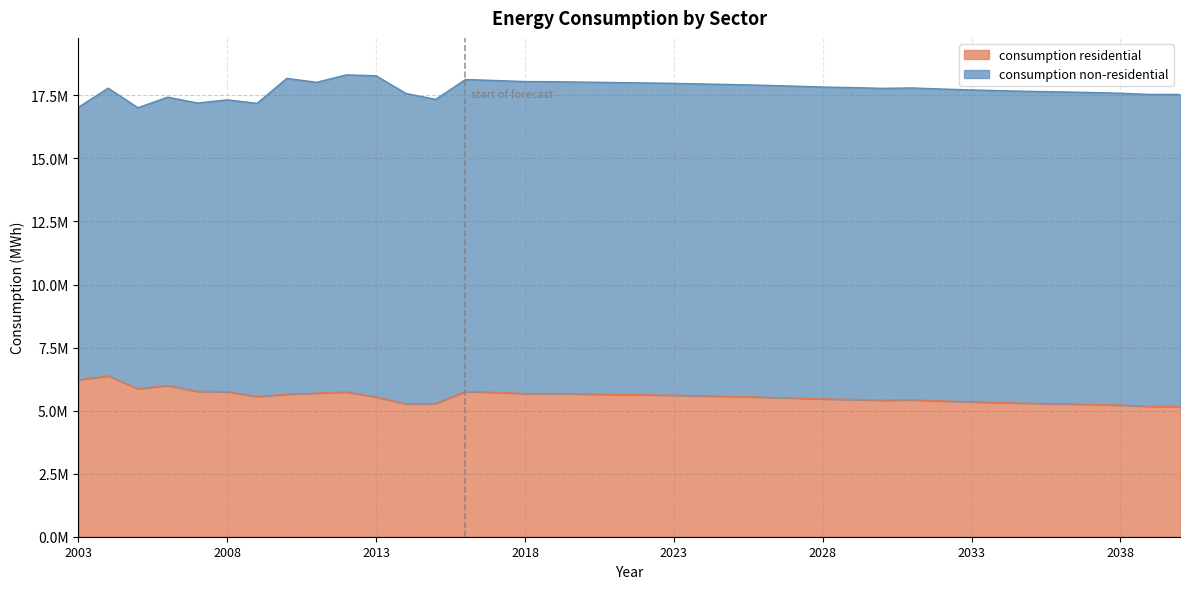

What is the smallest value displayed?

5170410